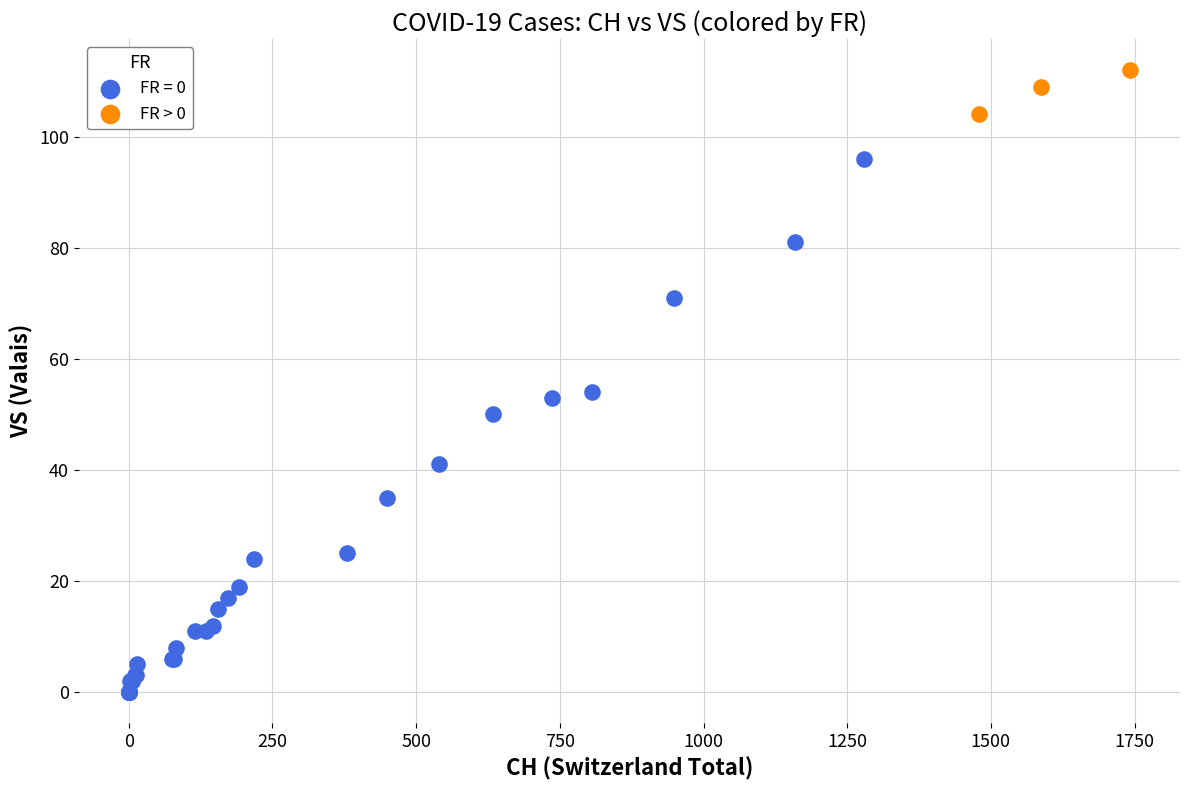

Which series contains the lowest Y value?

FR = 0